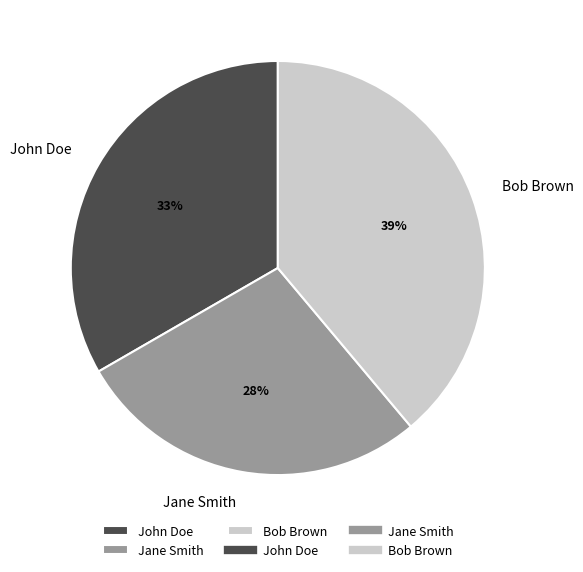

To the nearest percent, what is the difference between the largest and smallest slice percentages?

11%